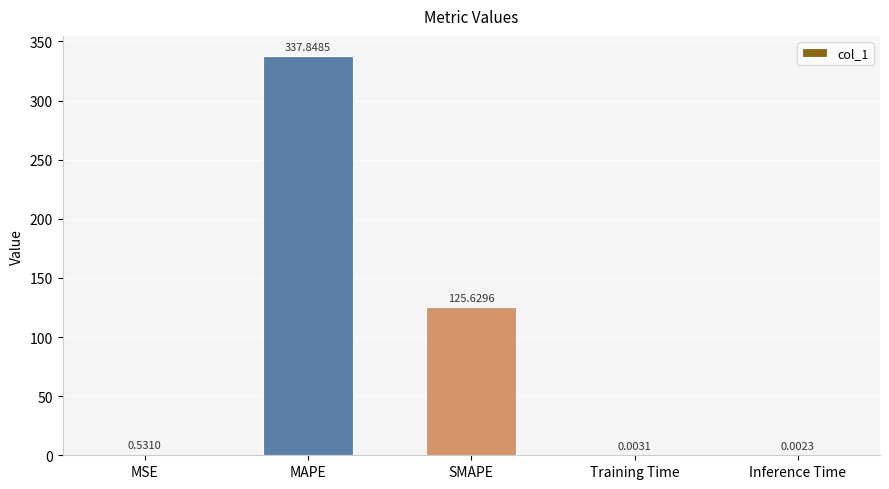

At which label is the value closest to 168?

SMAPE